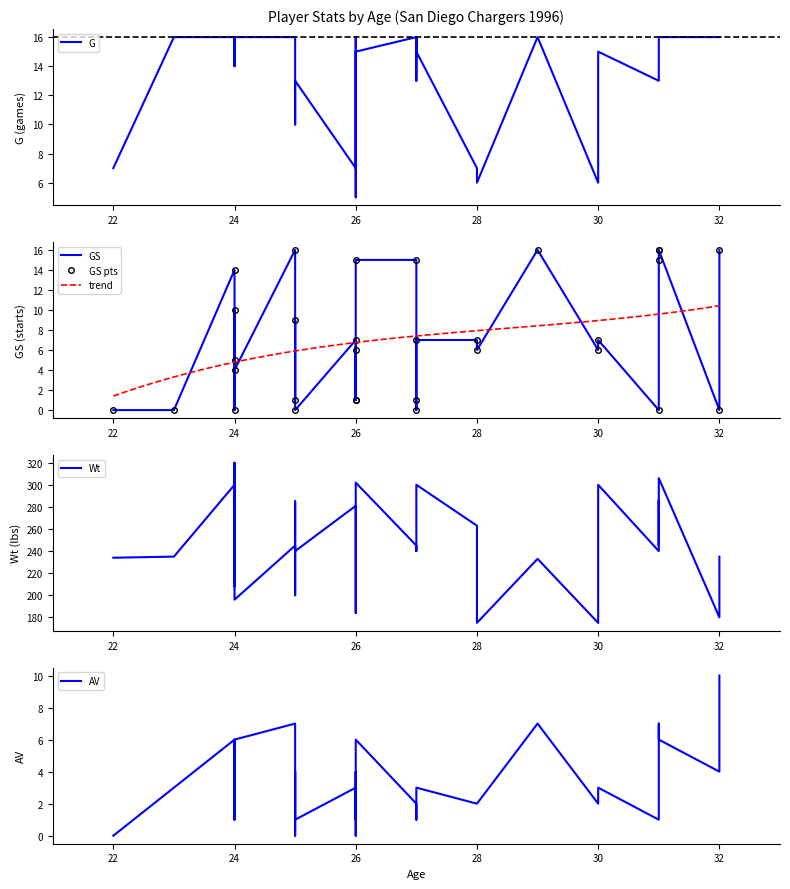

Which category has the highest value across all series?

24